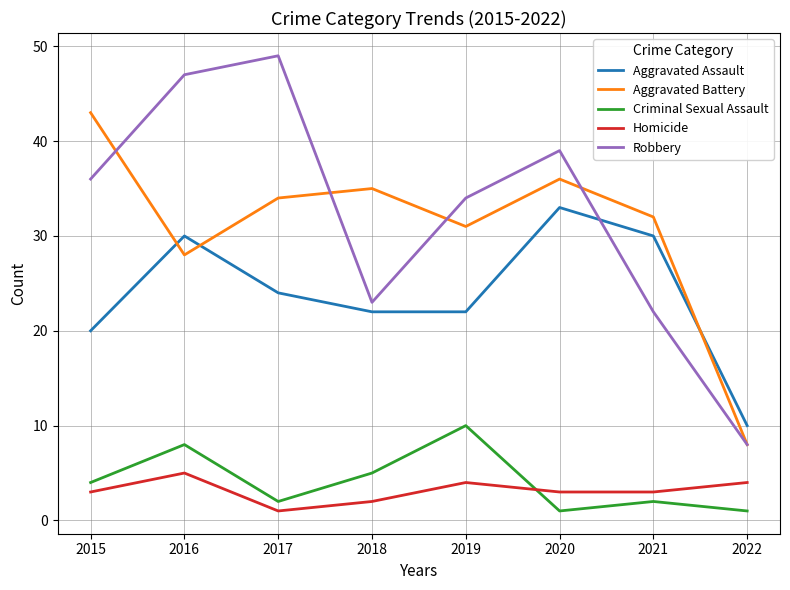

True or false: Aggravated Assault and Criminal Sexual Assault cross at least once.

False